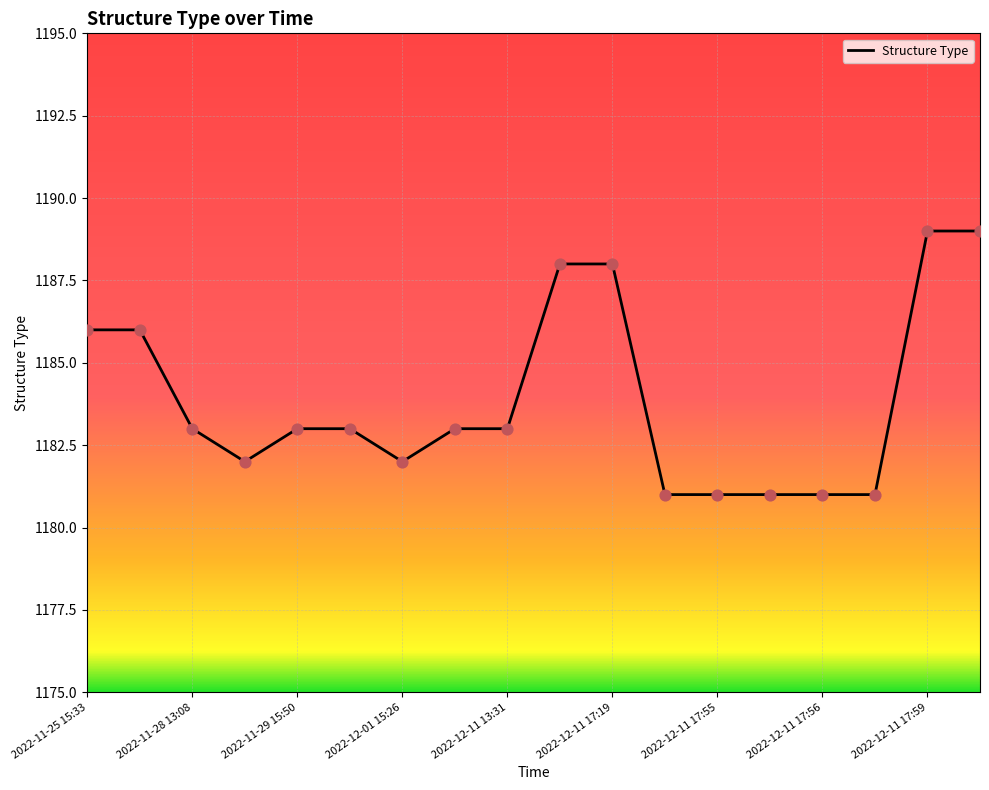

What is the minimum value shown in the chart?

1181